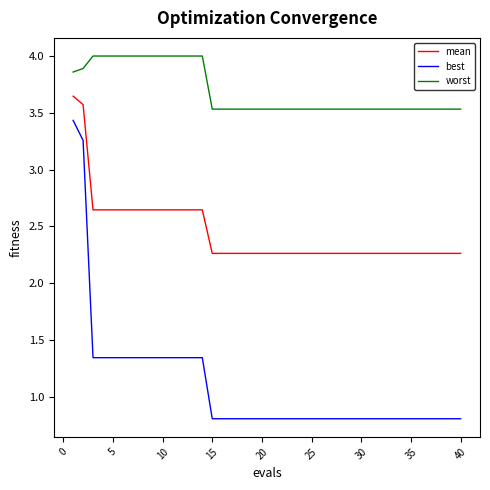

Does the chart have visible grid lines?

No